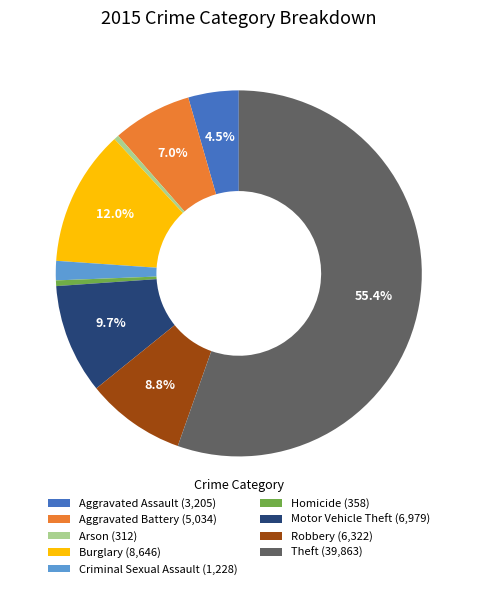

Is it true that Arson is 0% of the pie?

True